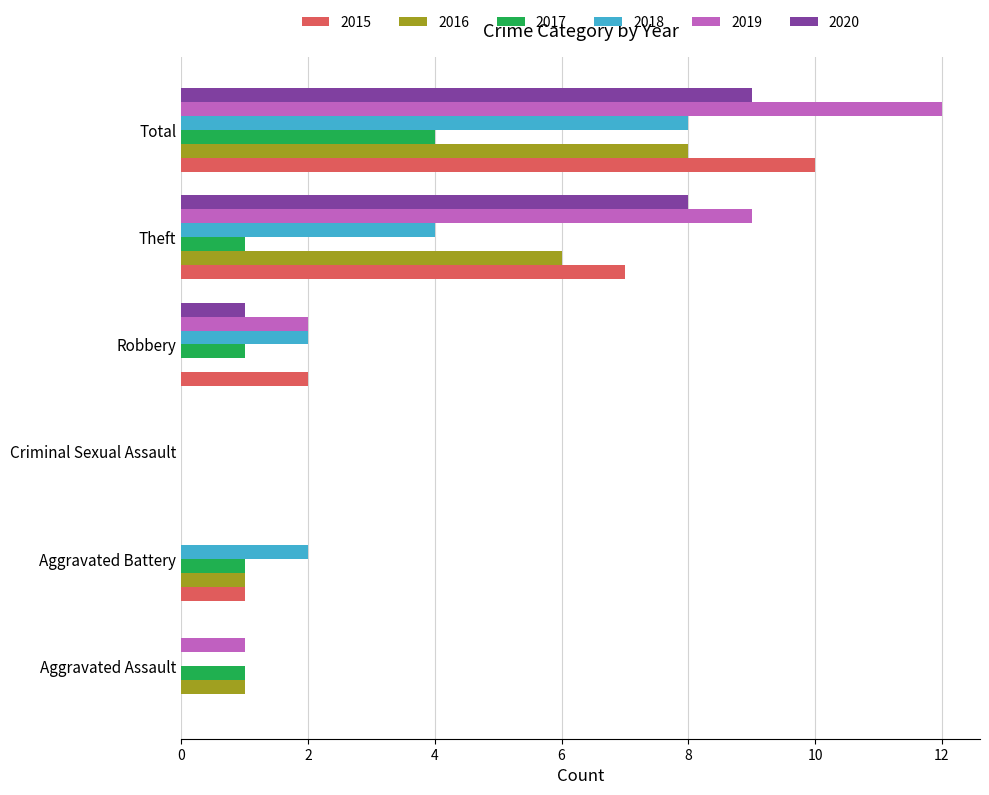

Which series changed the most between Aggravated Battery and Total?

2019